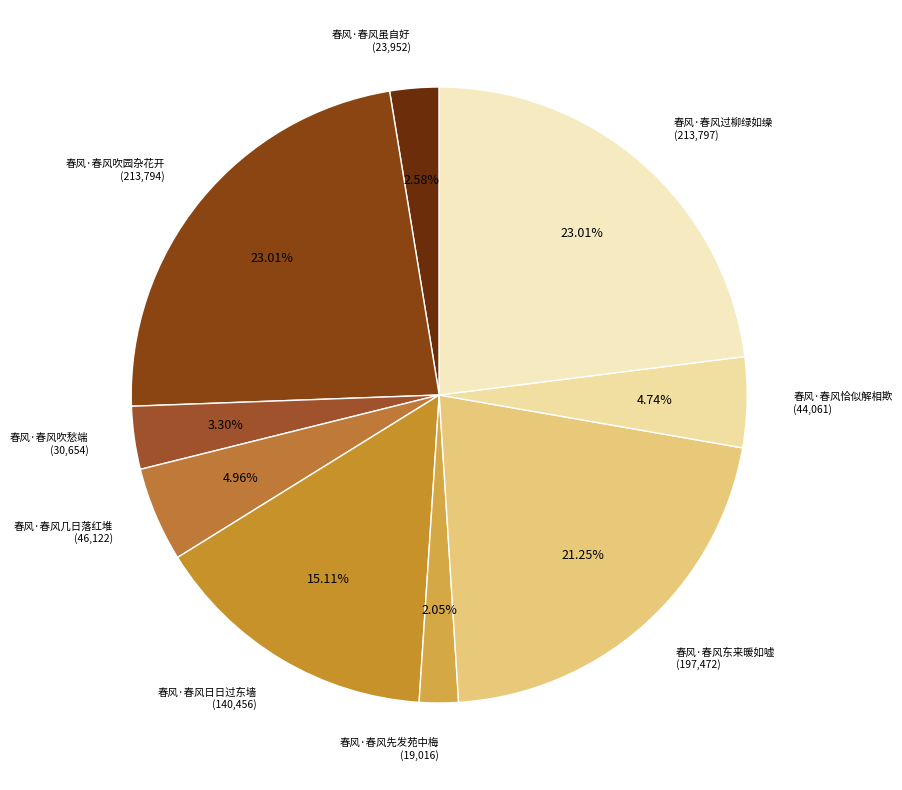

To the nearest percent, what is the difference between the largest and smallest slice percentages?

21%